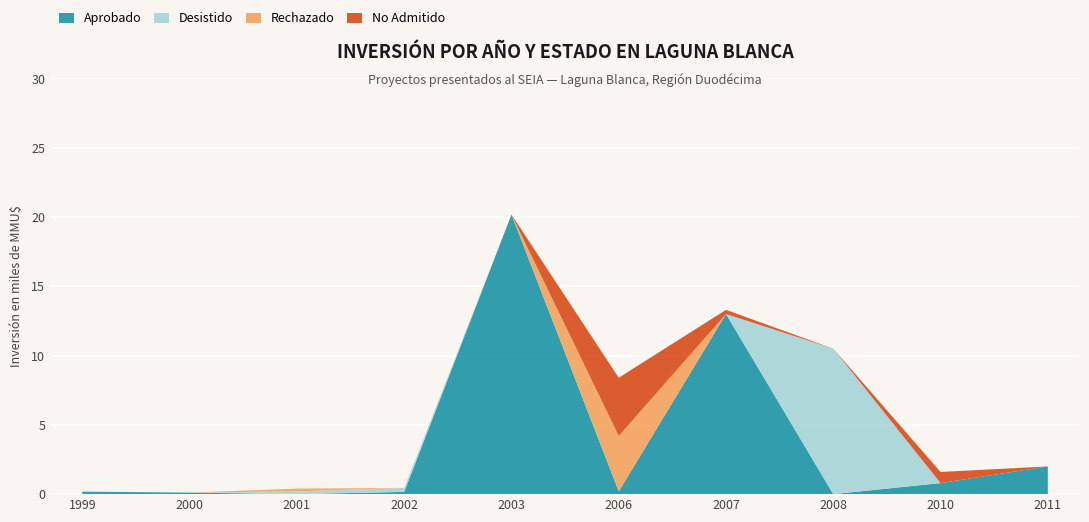

Reading left to right, transcribe all the data shown in this chart.

Aprobado: 1999=180	2000=110	2001=0	2002=160	2003=20180	2006=200	2007=13000	2008=0	2010=800	2011=2000
Desistido: 1999=0	2000=0	2001=200	2002=290	2003=0	2006=0	2007=0	2008=10500	2010=0	2011=0
Rechazado: 1999=0	2000=0	2001=200	2002=0	2003=0	2006=4000	2007=0	2008=0	2010=0	2011=0
No Admitido: 1999=0	2000=0	2001=0	2002=0	2003=0	2006=4200	2007=300	2008=0	2010=800	2011=0